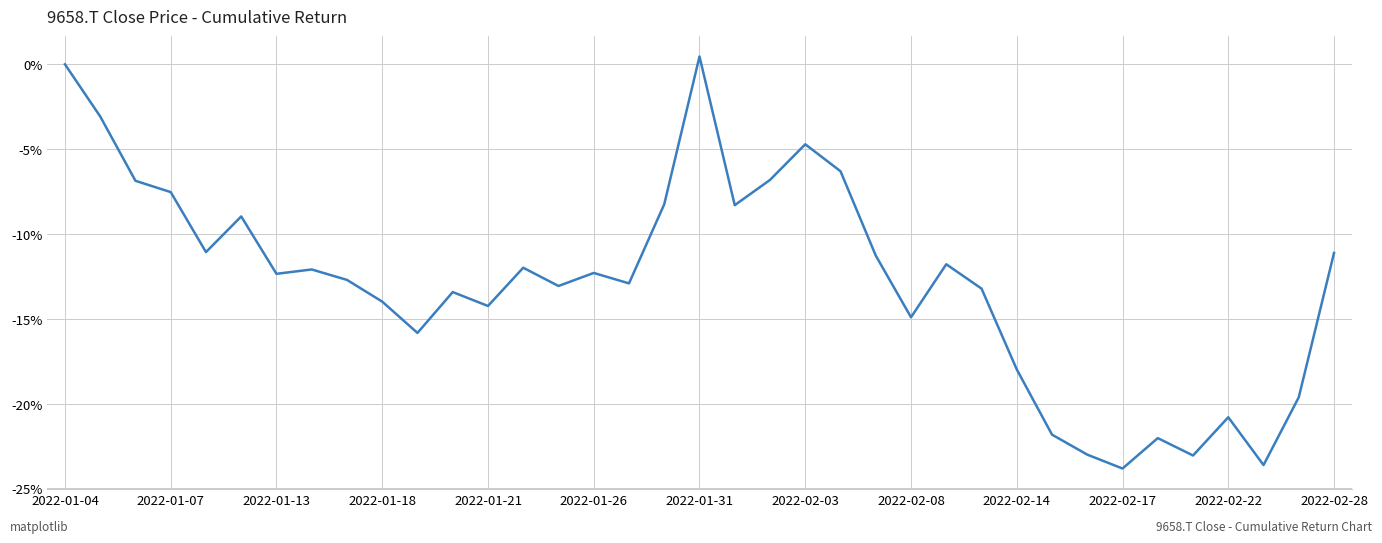

Does the chart display data point markers on the line(s)?

No